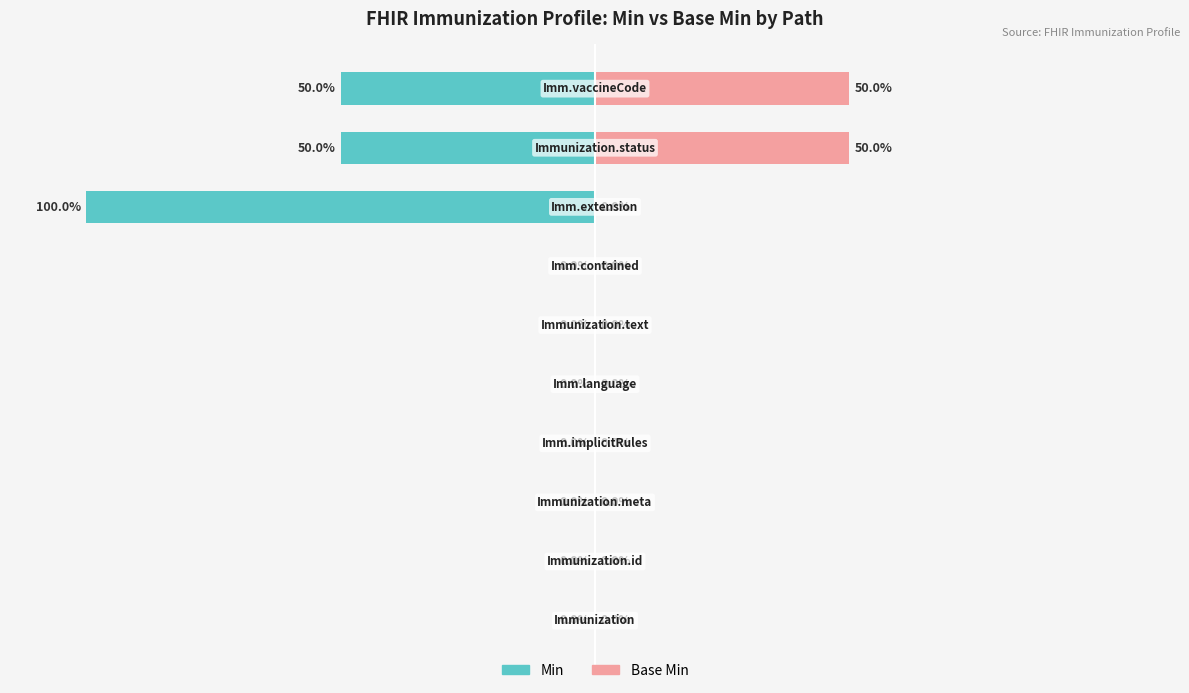

Which series has the widest spread of values?

Min